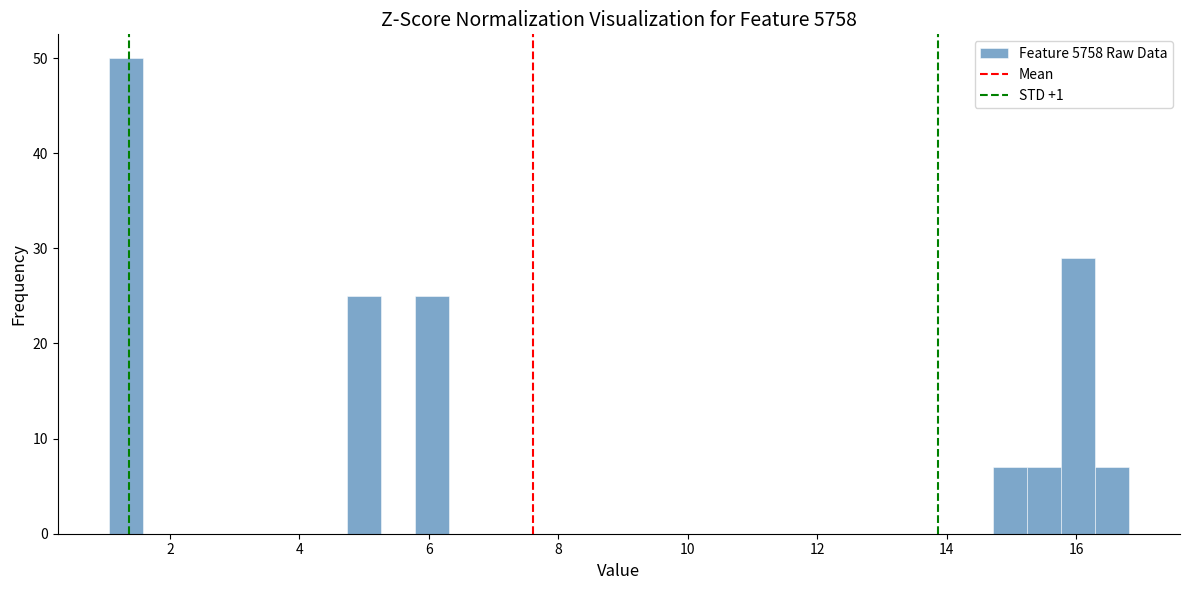

Around what value on the x-axis is the tallest bar? Give the approximate position of its centre, as read against the axis.

1.4